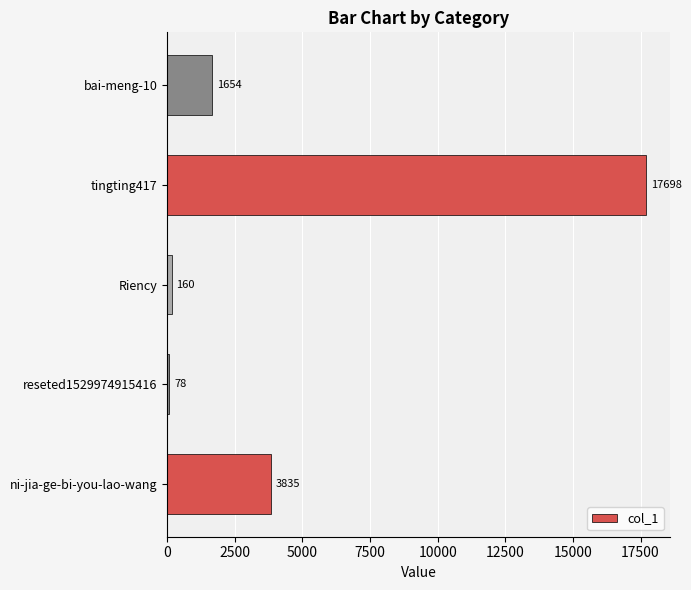

At which category does the chart reach its peak across all series?

tingting417